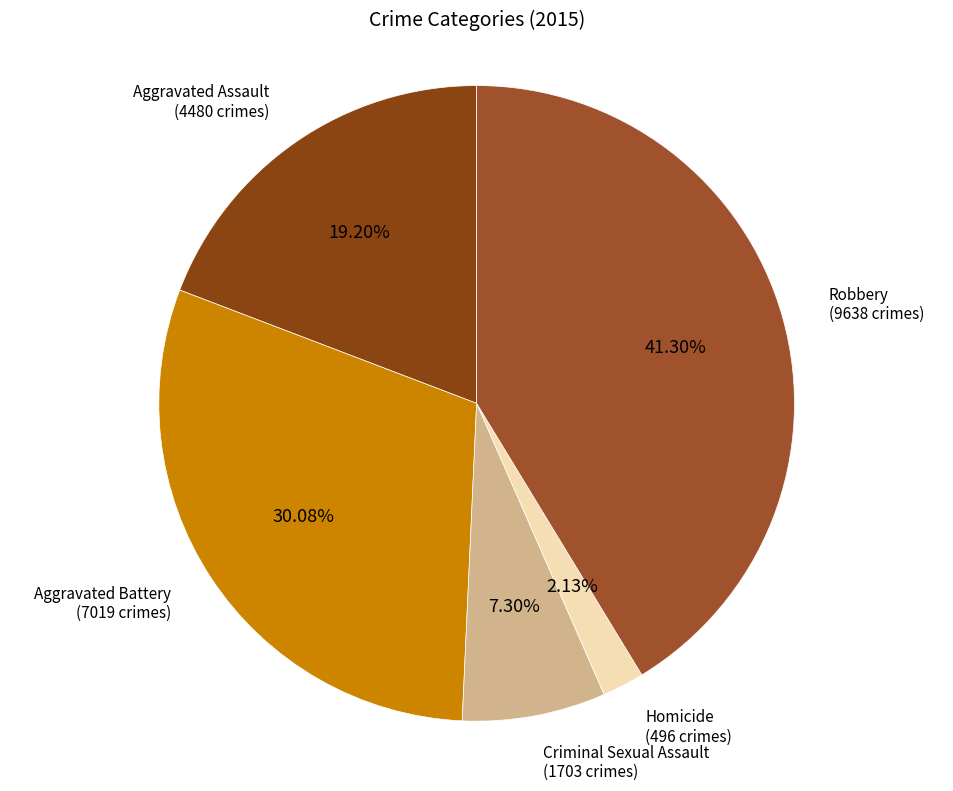

To the nearest percent, what is the difference between the largest and smallest slice percentages?

39%